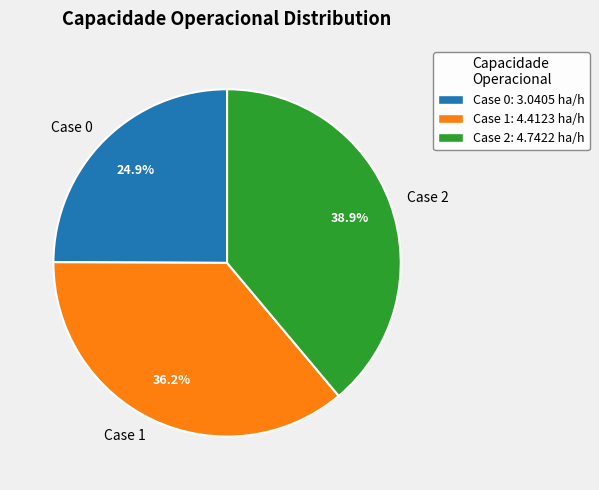

Which slice is the smallest?

Case 0